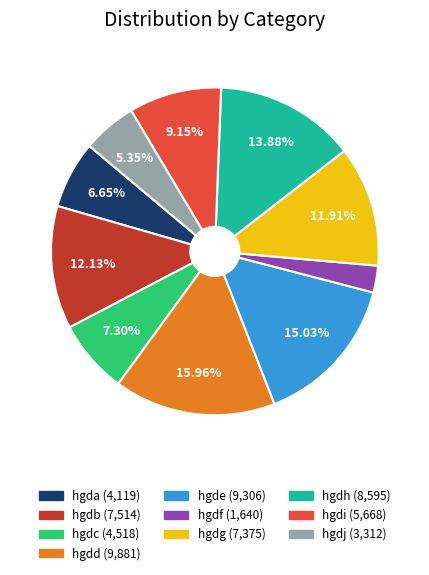

What is the largest slice in the pie chart?

hgdd